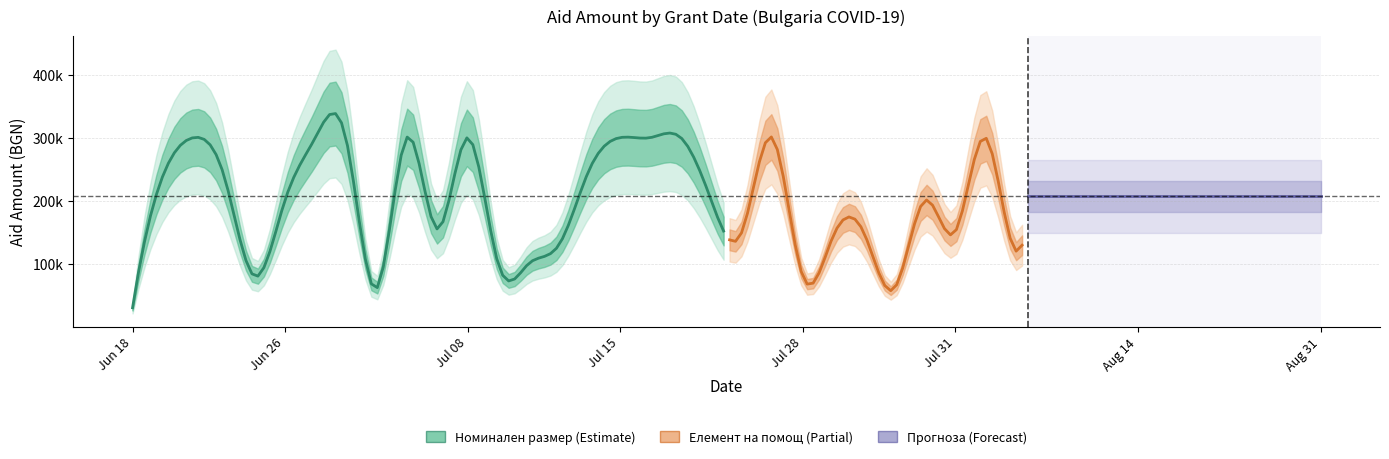

Is it true that Номинален размер equals 112736 at 2020-08-25?

False